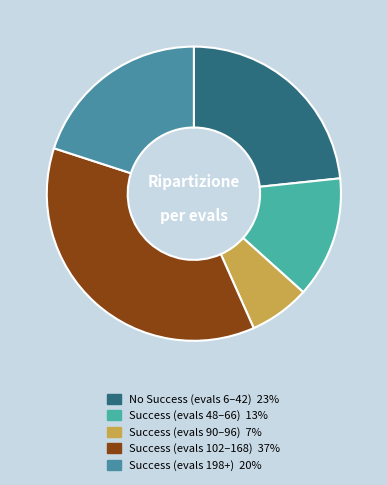

How many slices are in this pie chart?

5